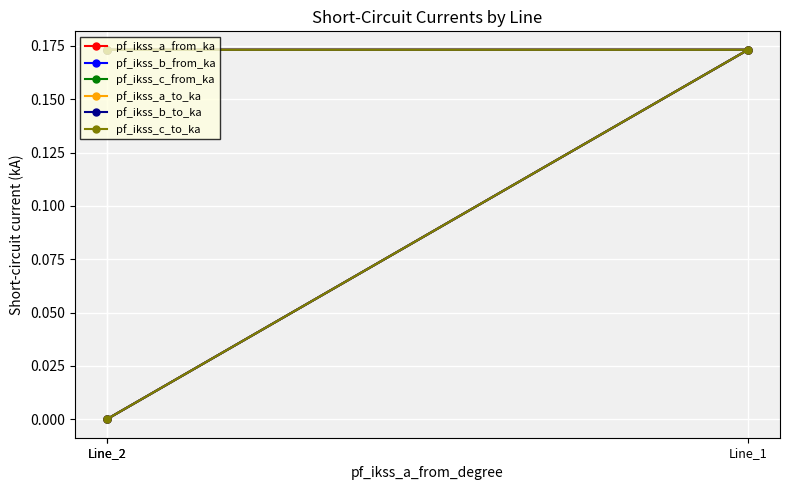

Reading left to right, transcribe all the data shown in this chart.

pf_ikss_a_from_ka: Line_2=0.2	Line_1=0.2	Line_2=0.0
pf_ikss_b_from_ka: Line_2=0.2	Line_1=0.2	Line_2=0.0
pf_ikss_c_from_ka: Line_2=0.2	Line_1=0.2	Line_2=0.0
pf_ikss_a_to_ka: Line_2=0.2	Line_1=0.2	Line_2=0.0
pf_ikss_b_to_ka: Line_2=0.2	Line_1=0.2	Line_2=0.0
pf_ikss_c_to_ka: Line_2=0.2	Line_1=0.2	Line_2=0.0